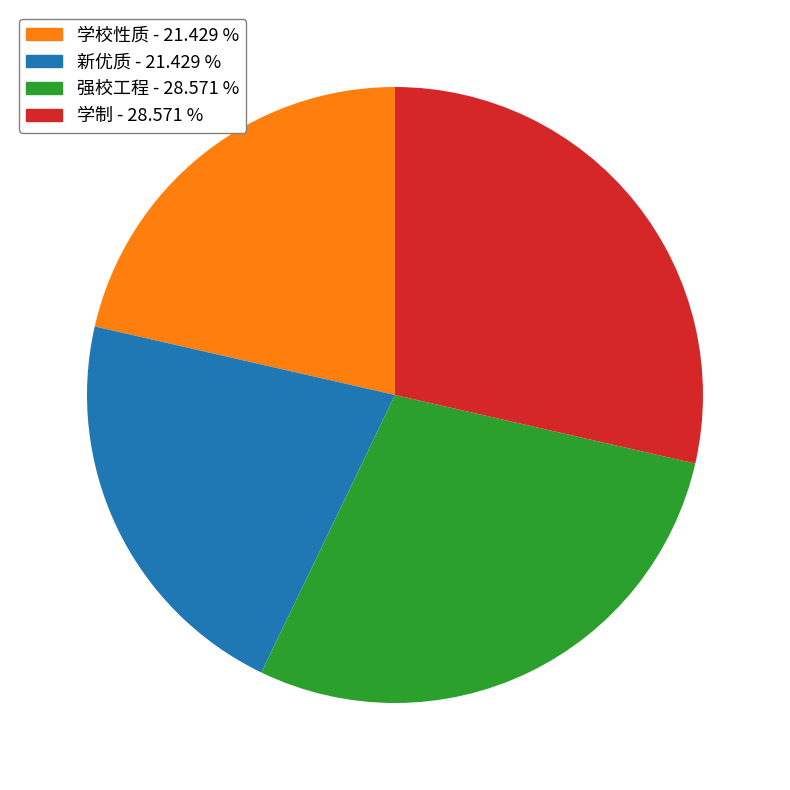

Approximately how many times larger is the value at 学制 compared to 新优质?

1.3